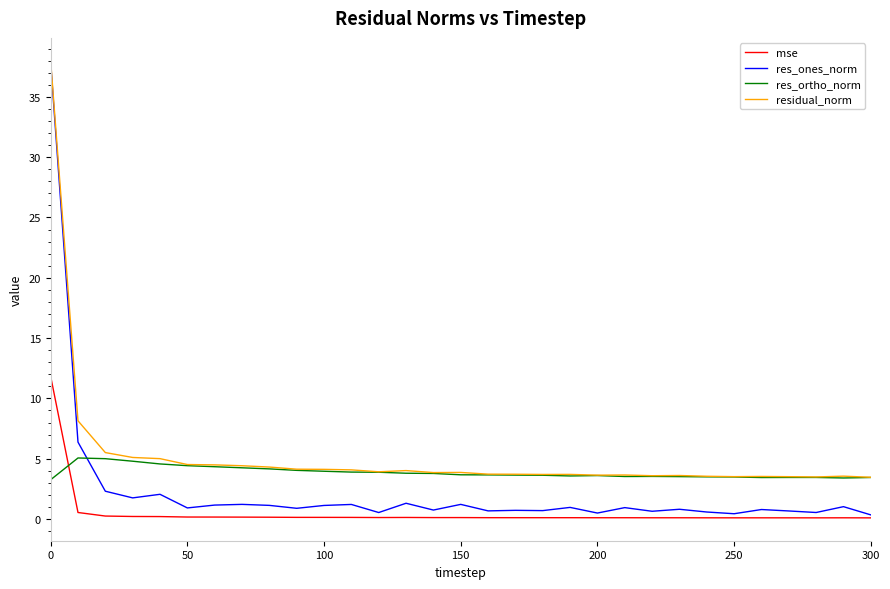

Which series has the largest range (max minus min)?

res_ones_norm